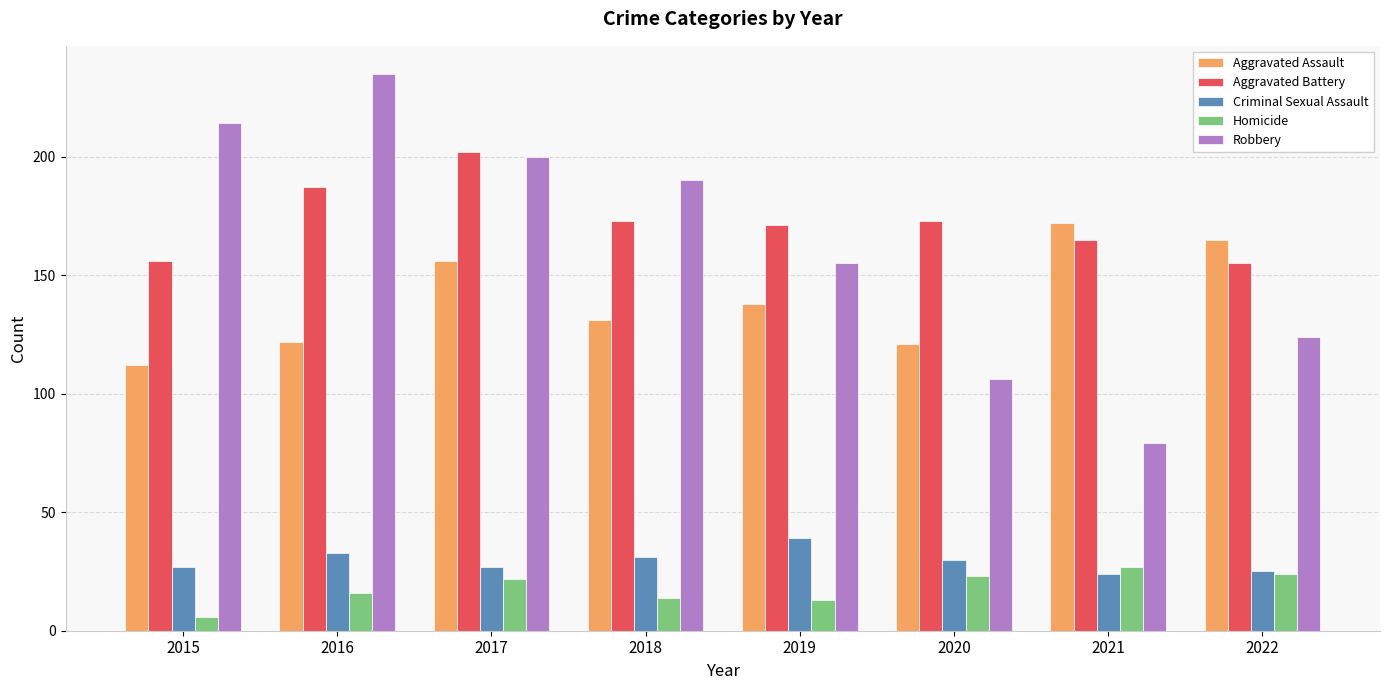

What is the value of the Robbery bar at the 6th from the left?

106